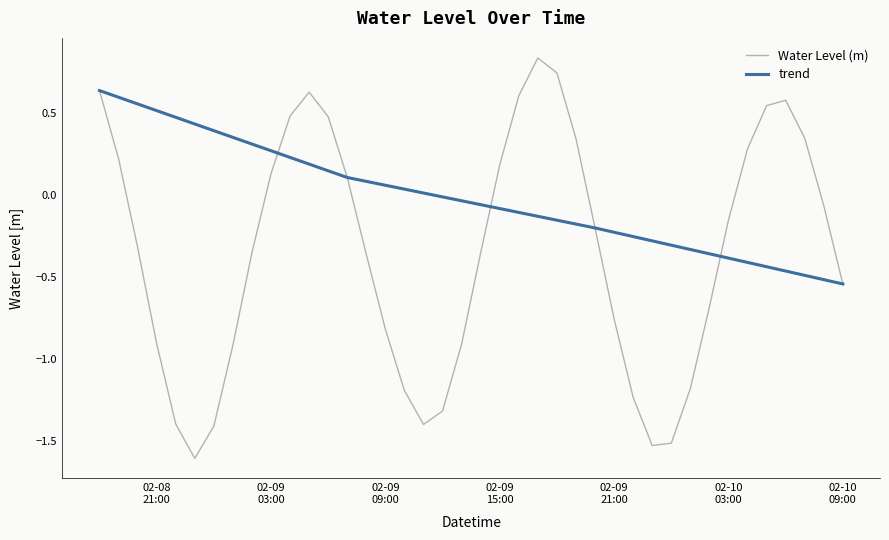

Reading right to left, extract all data points from this chart.

-0.5	-0.1	0.3	0.6	0.5	0.3	-0.2	-0.7	-1.2	-1.5	-1.5	-1.2	-0.8	-0.2	0.3	0.7	0.8	0.6	0.2	-0.4	-0.9	-1.3	-1.4	-1.2	-0.8	-0.4	0.1	0.5	0.6	0.5	0.1	-0.4	-0.9	-1.4	-1.6	-1.4	-0.9	-0.3	0.2	0.6